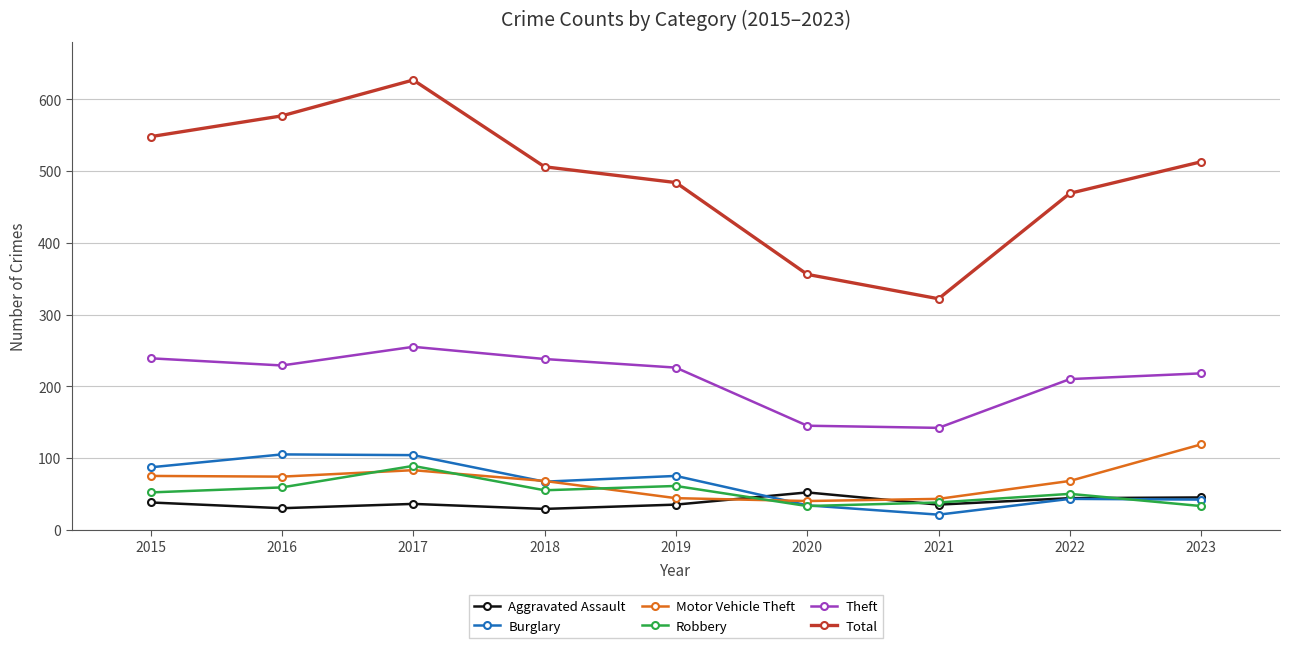

Where is the first local maximum for Theft?

2017